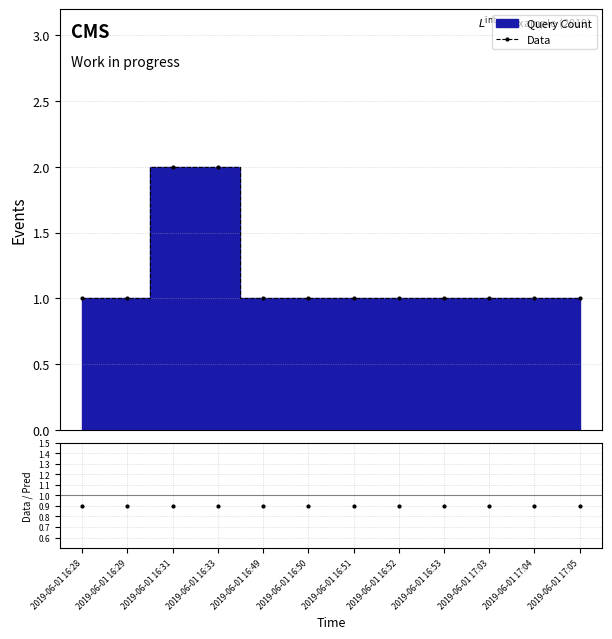

True or false: Data and Data / Pred cross at least once.

False